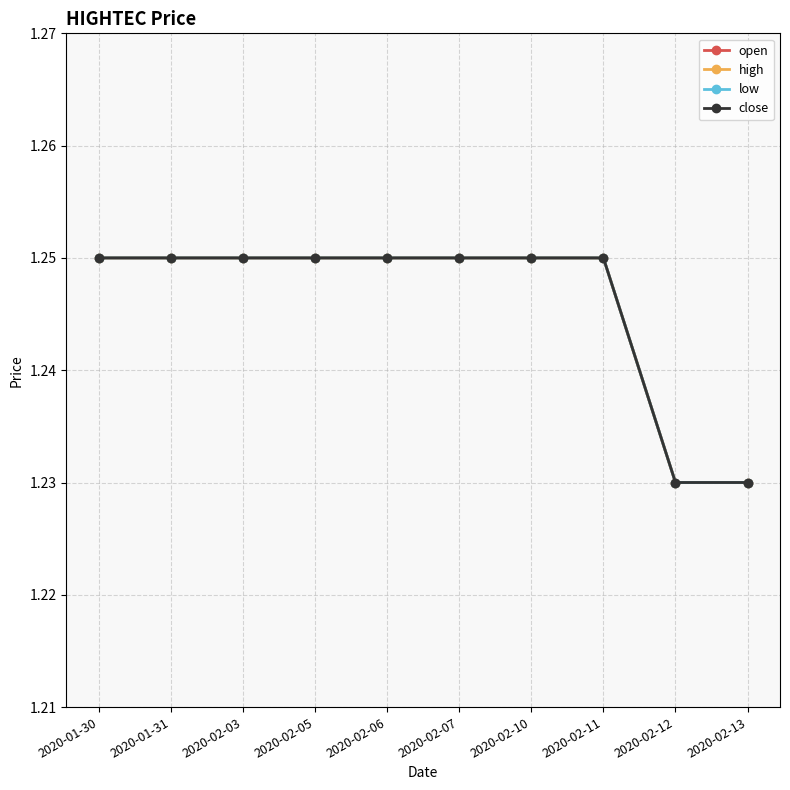

Reading left to right, what are all the values shown in this chart?

open: 2020-01-30=1.2	2020-01-31=1.2	2020-02-03=1.2	2020-02-05=1.2	2020-02-06=1.2	2020-02-07=1.2	2020-02-10=1.2	2020-02-11=1.2	2020-02-12=1.2	2020-02-13=1.2
high: 2020-01-30=1.2	2020-01-31=1.2	2020-02-03=1.2	2020-02-05=1.2	2020-02-06=1.2	2020-02-07=1.2	2020-02-10=1.2	2020-02-11=1.2	2020-02-12=1.2	2020-02-13=1.2
low: 2020-01-30=1.2	2020-01-31=1.2	2020-02-03=1.2	2020-02-05=1.2	2020-02-06=1.2	2020-02-07=1.2	2020-02-10=1.2	2020-02-11=1.2	2020-02-12=1.2	2020-02-13=1.2
close: 2020-01-30=1.2	2020-01-31=1.2	2020-02-03=1.2	2020-02-05=1.2	2020-02-06=1.2	2020-02-07=1.2	2020-02-10=1.2	2020-02-11=1.2	2020-02-12=1.2	2020-02-13=1.2